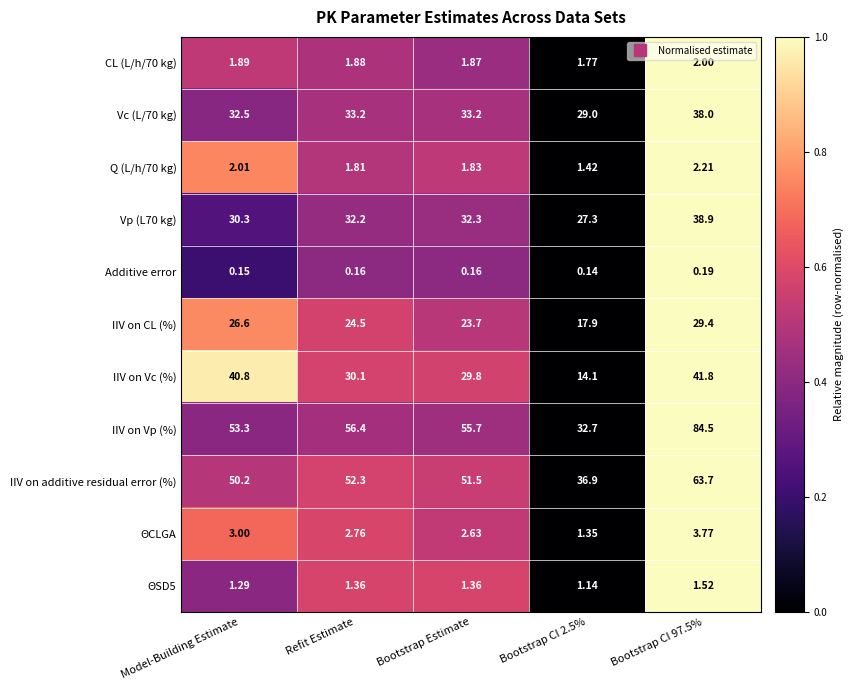

Is the value of Additive error at Bootstrap Estimate greater than the value of Q (L/h/70 kg) at Bootstrap Estimate?

No